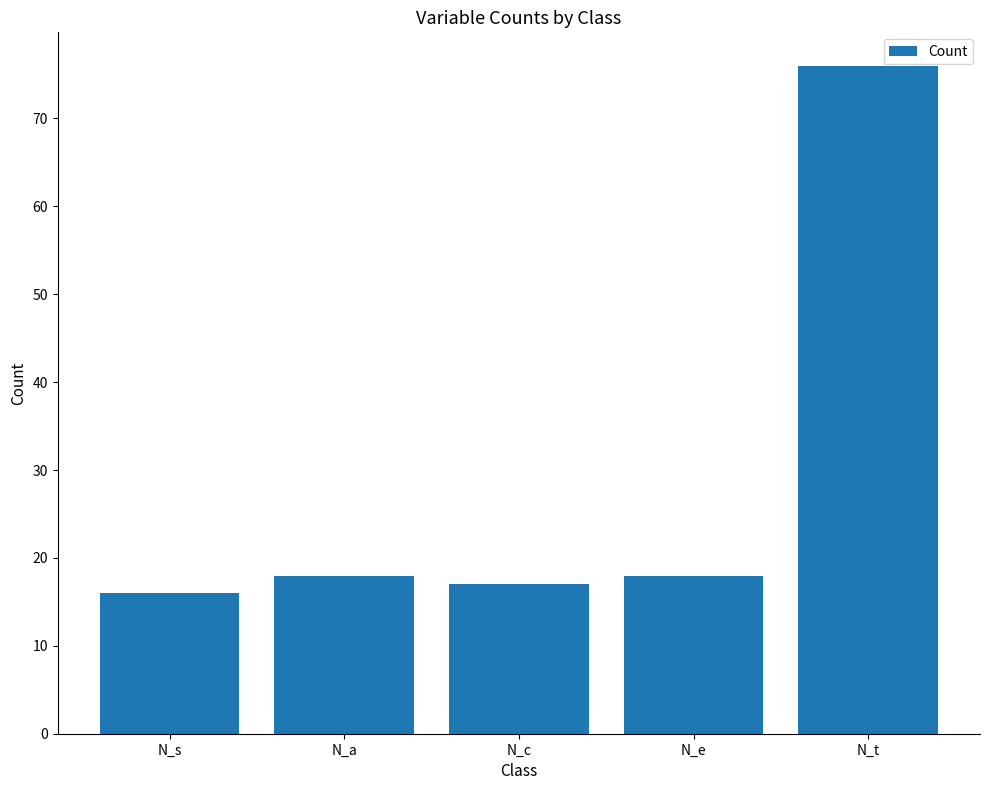

What is the change in value from N_s to N_e?

+2